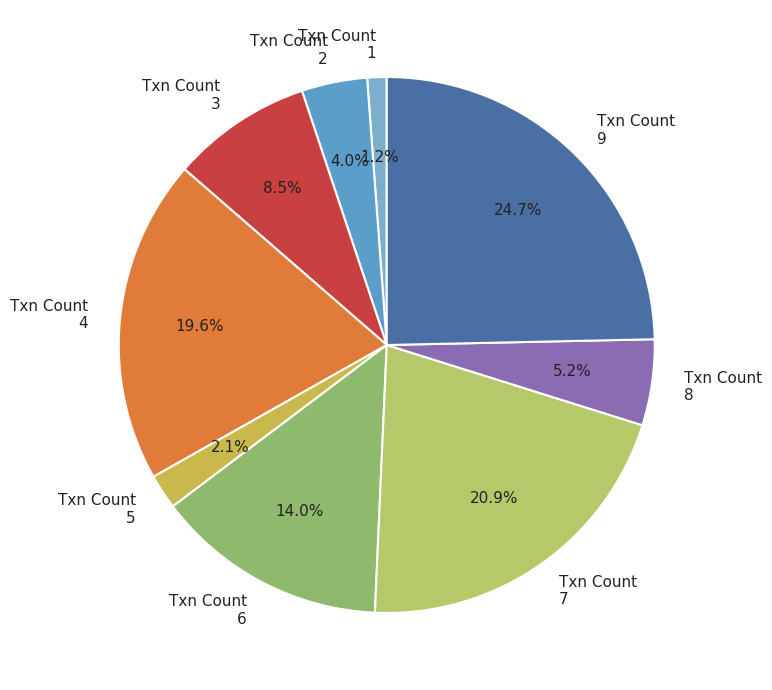

Which category has the smallest portion of the pie?

Txn Count 1